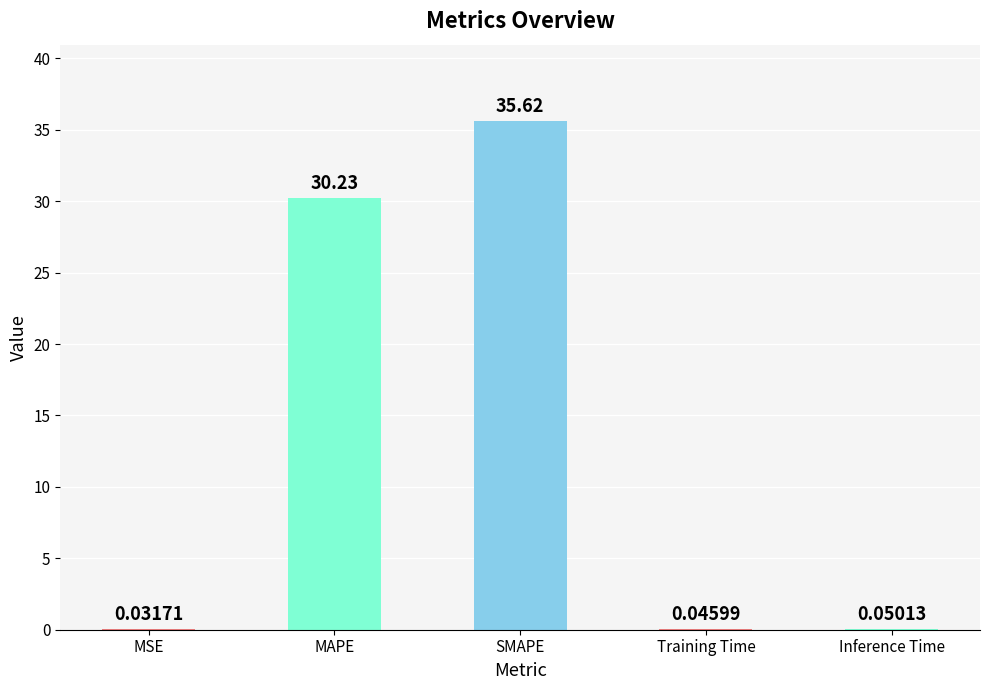

Which has a higher value, Training Time or SMAPE?

SMAPE